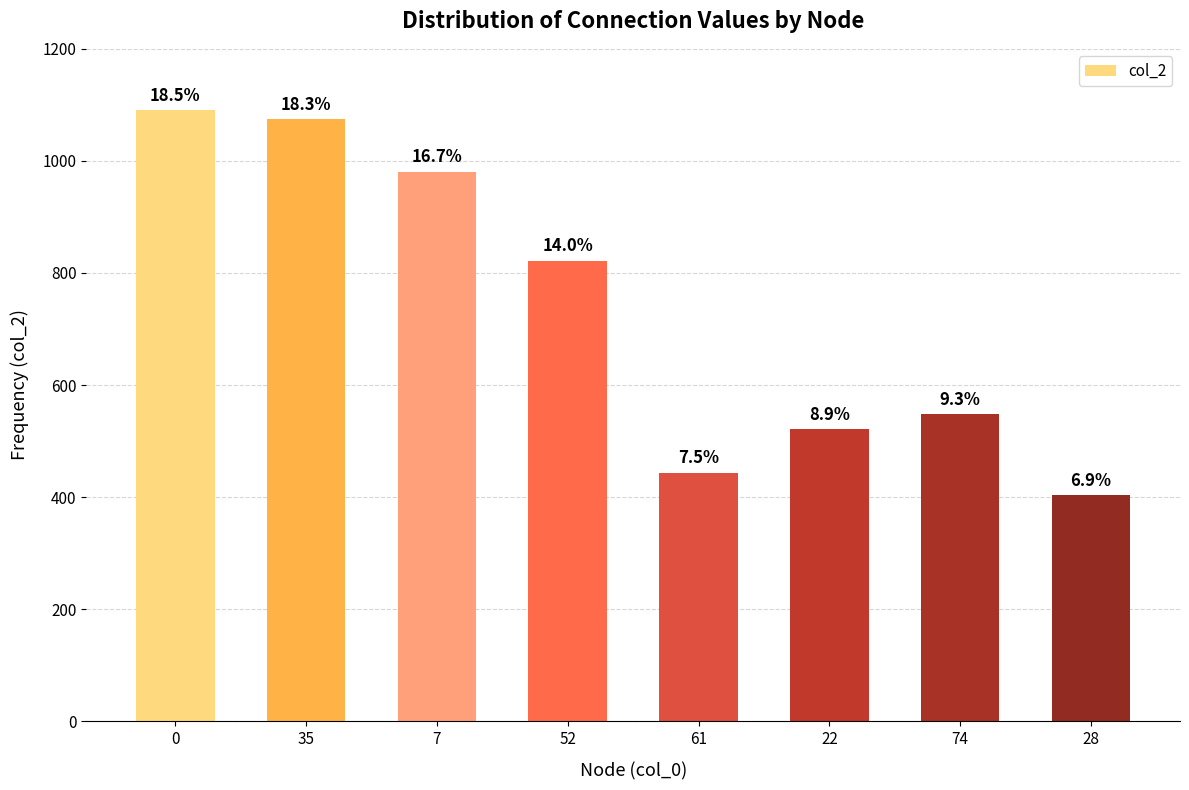

Between 22 and 61, which is larger?

22